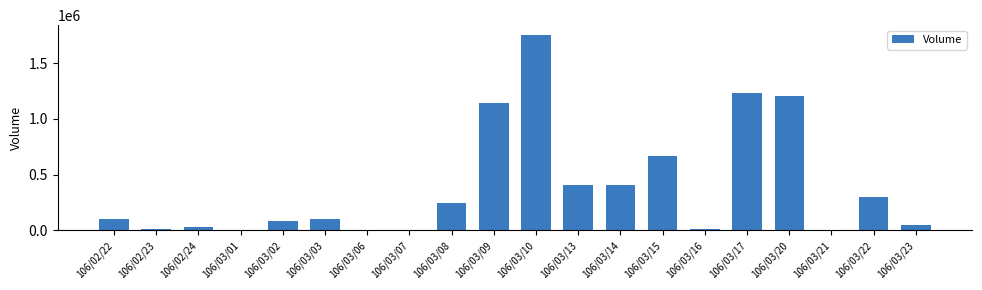

What is the sum of all values?

7741000